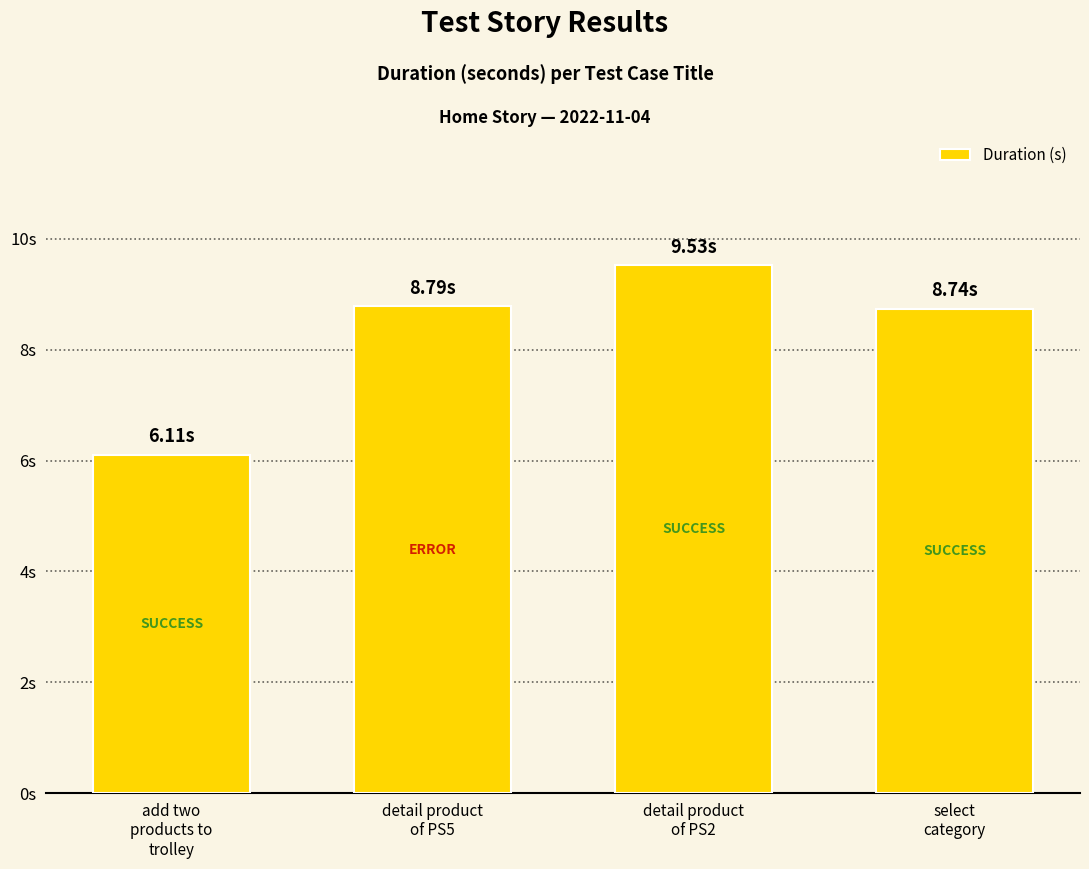

Where is the data nearest to the value 7?

add two
products to
trolley